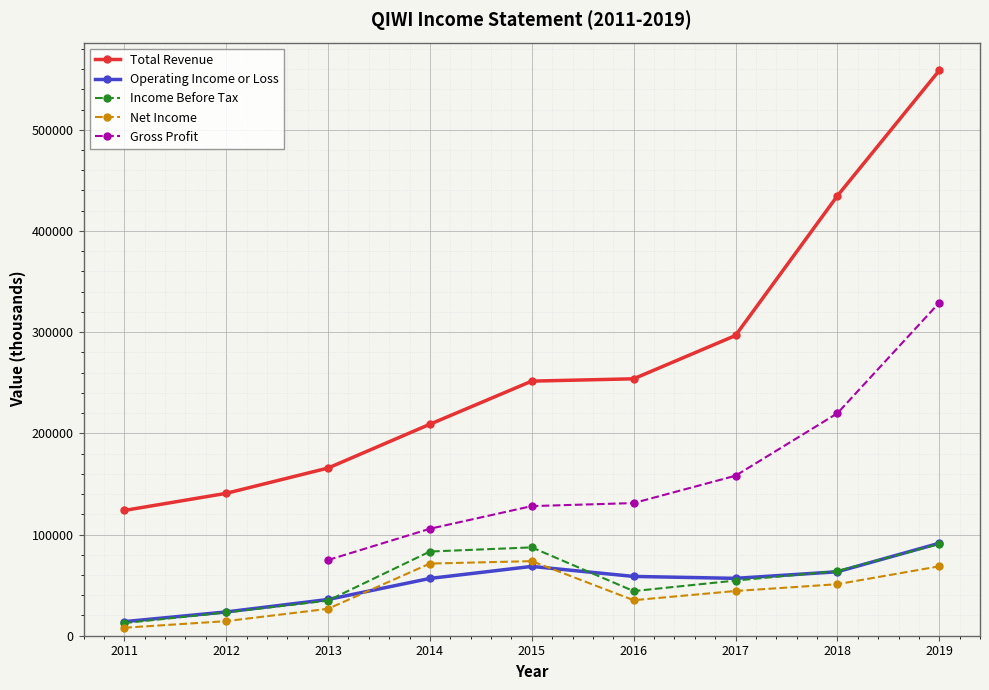

What is the spread (max minus min) of values at 2018?

383800.0